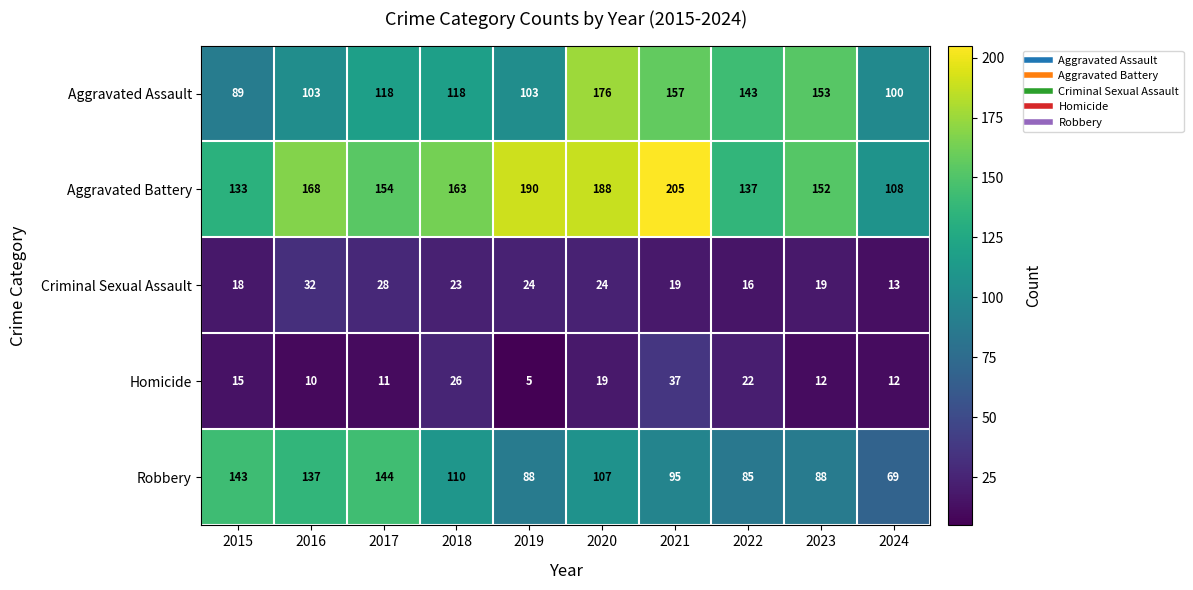

List the series in order of their peak value, lowest first.

Criminal Sexual Assault, Homicide, Robbery, Aggravated Assault, Aggravated Battery